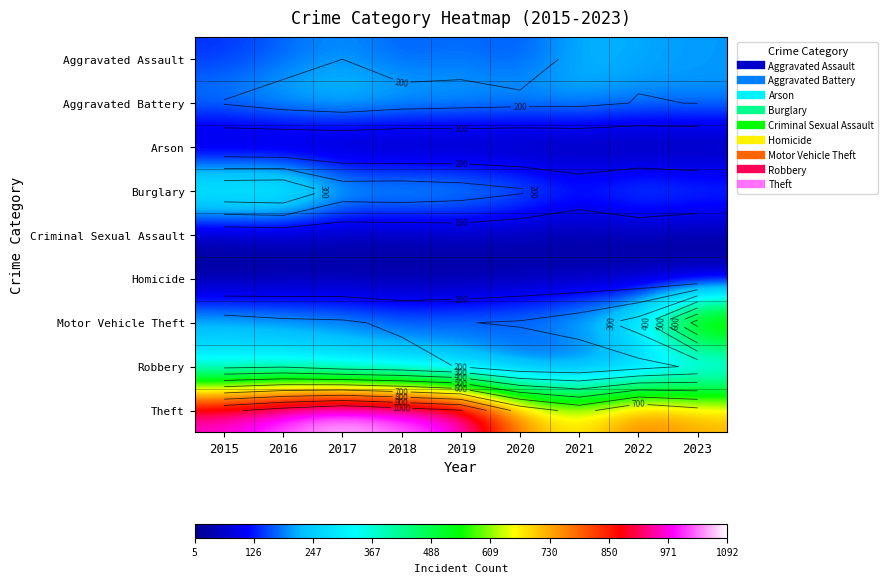

Rank the series at 2020 from lowest to highest value.

Arson, Homicide, Criminal Sexual Assault, Robbery, Aggravated Assault, Motor Vehicle Theft, Burglary, Aggravated Battery, Theft